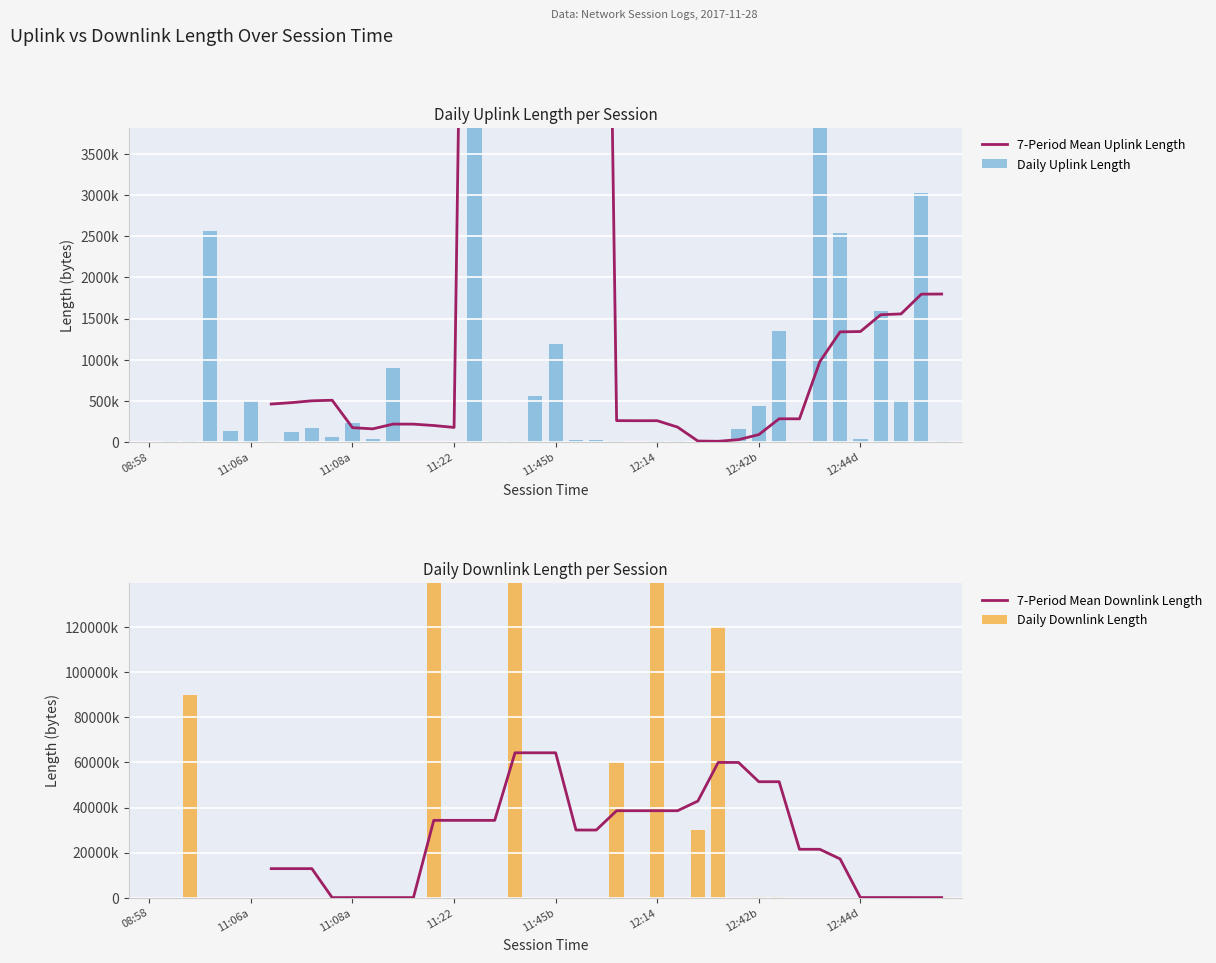

True or false: uplink_length has a value of 27285 at 21.

True